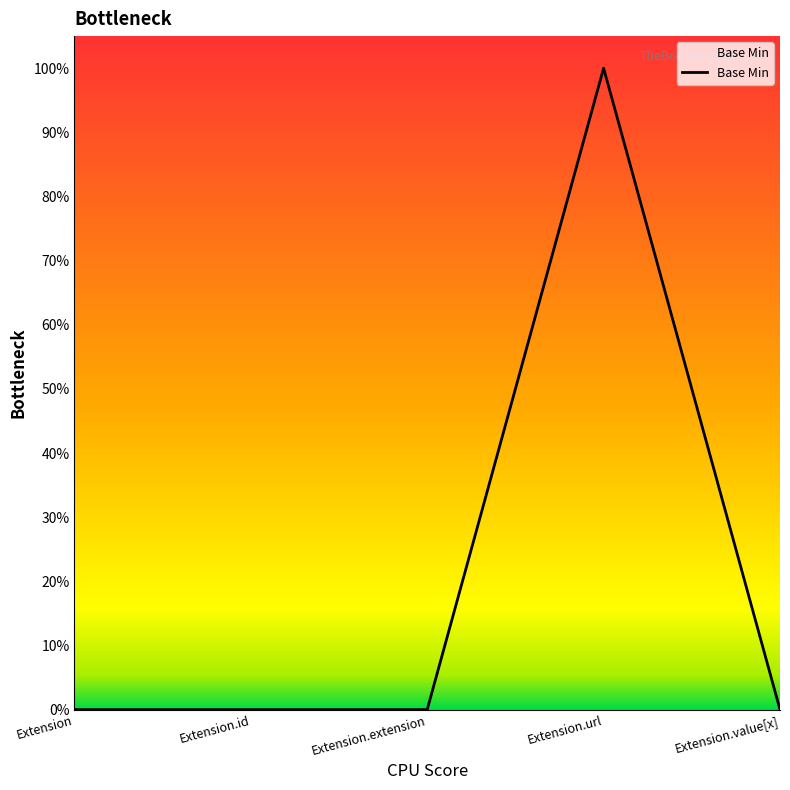

Is it true that the value at Extension.id is 0?

True